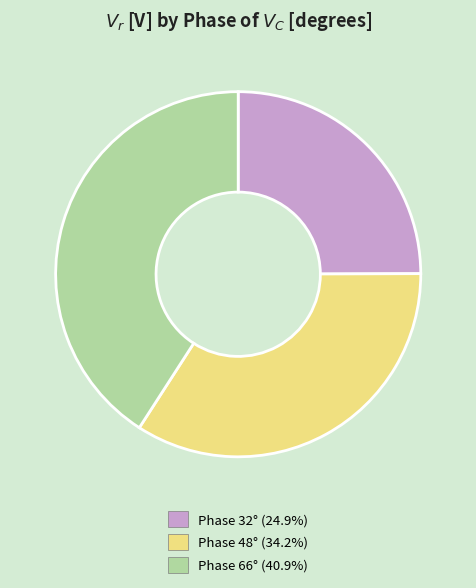

Is Phase 32° (24.9%) the majority of the pie?

No